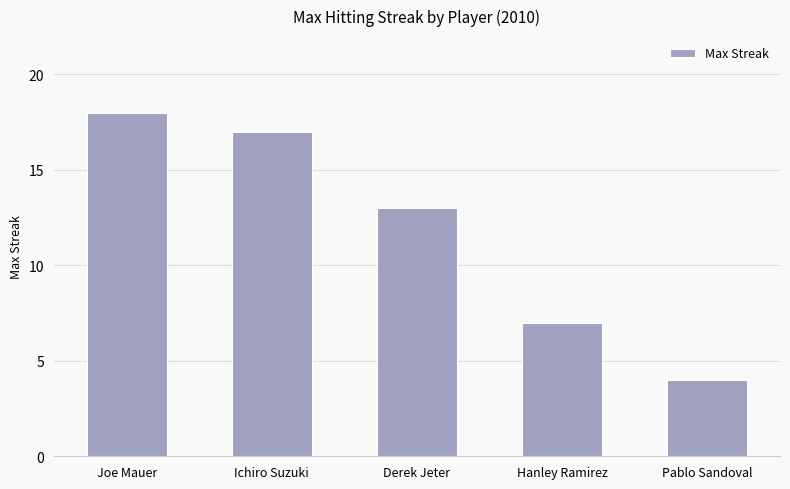

What is the ratio of the value at Hanley Ramirez to the value at Joe Mauer?

0.4